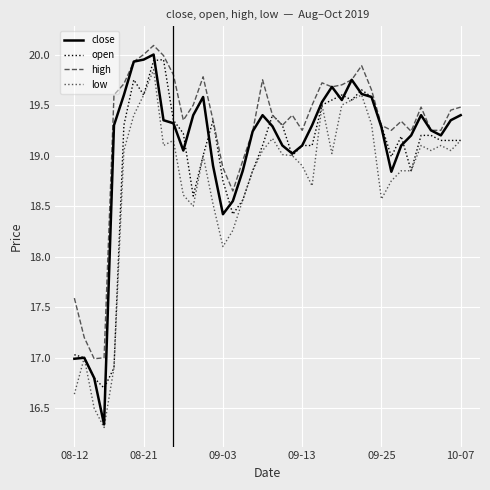

Which series has the widest spread of values?

close